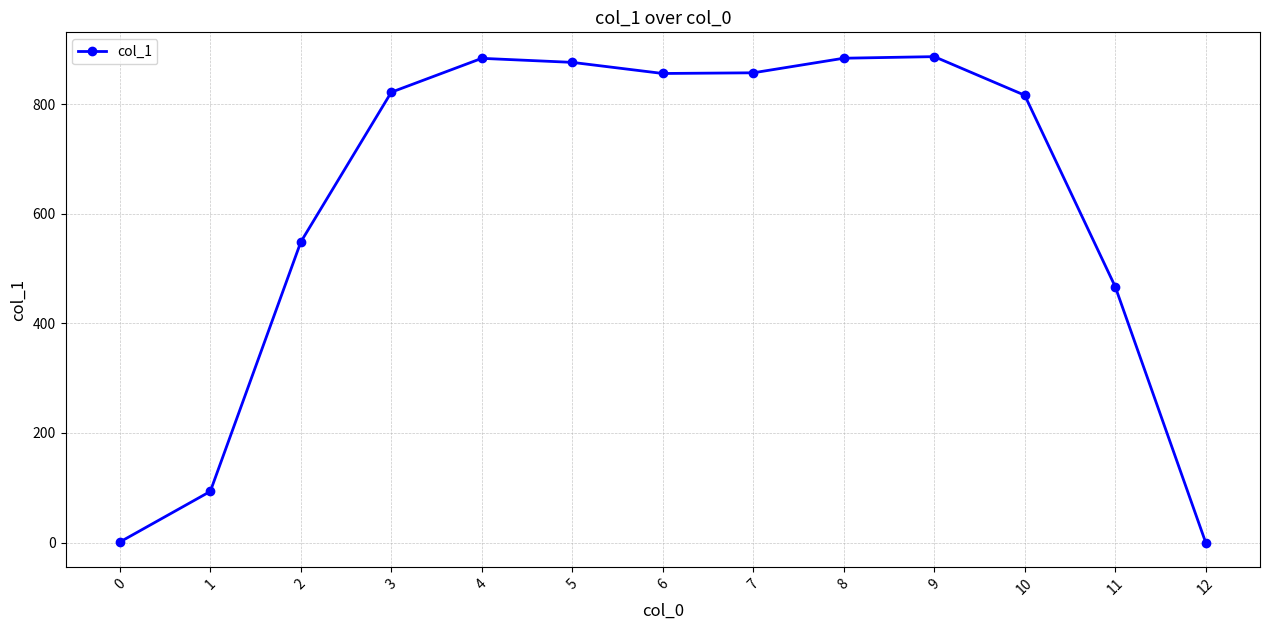

What is the maximum value shown in the chart?

886.6